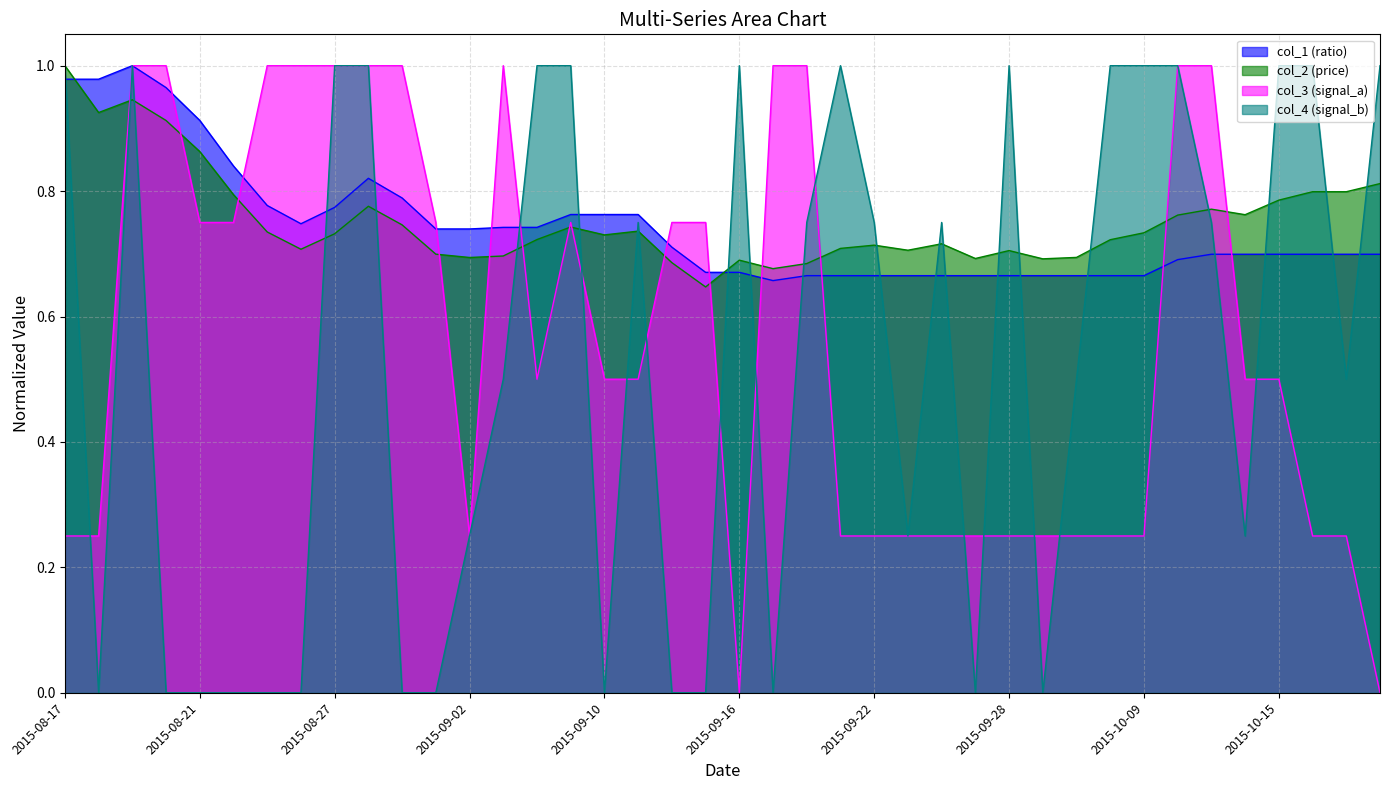

Reading right to left, what are all the values shown in this chart?

col_1 (ratio): 2015-10-20=0.7	2015-10-19=0.7	2015-10-16=0.7	2015-10-15=0.7	2015-10-14=0.7	2015-10-13=0.7	2015-10-12=0.7	2015-10-09=0.7	2015-10-08=0.7	2015-09-30=0.7	2015-09-29=0.7	2015-09-28=0.7	2015-09-25=0.7	2015-09-24=0.7	2015-09-23=0.7	2015-09-22=0.7	2015-09-21=0.7	2015-09-18=0.7	2015-09-17=0.7	2015-09-16=0.7	2015-09-15=0.7	2015-09-14=0.7	2015-09-11=0.8	2015-09-10=0.8	2015-09-09=0.8	2015-09-08=0.7	2015-09-07=0.7	2015-09-02=0.7	2015-09-01=0.7	2015-08-31=0.8	2015-08-28=0.8	2015-08-27=0.8	2015-08-26=0.7	2015-08-25=0.8	2015-08-24=0.8	2015-08-21=0.9	2015-08-20=1.0	2015-08-19=1.0	2015-08-18=1.0	2015-08-17=1.0
col_2 (price): 2015-10-20=0.8	2015-10-19=0.8	2015-10-16=0.8	2015-10-15=0.8	2015-10-14=0.8	2015-10-13=0.8	2015-10-12=0.8	2015-10-09=0.7	2015-10-08=0.7	2015-09-30=0.7	2015-09-29=0.7	2015-09-28=0.7	2015-09-25=0.7	2015-09-24=0.7	2015-09-23=0.7	2015-09-22=0.7	2015-09-21=0.7	2015-09-18=0.7	2015-09-17=0.7	2015-09-16=0.7	2015-09-15=0.6	2015-09-14=0.7	2015-09-11=0.7	2015-09-10=0.7	2015-09-09=0.7	2015-09-08=0.7	2015-09-07=0.7	2015-09-02=0.7	2015-09-01=0.7	2015-08-31=0.7	2015-08-28=0.8	2015-08-27=0.7	2015-08-26=0.7	2015-08-25=0.7	2015-08-24=0.8	2015-08-21=0.9	2015-08-20=0.9	2015-08-19=0.9	2015-08-18=0.9	2015-08-17=1.0
col_3 (signal_a): 2015-10-20=0.0	2015-10-19=0.2	2015-10-16=0.2	2015-10-15=0.5	2015-10-14=0.5	2015-10-13=1.0	2015-10-12=1.0	2015-10-09=0.2	2015-10-08=0.2	2015-09-30=0.2	2015-09-29=0.2	2015-09-28=0.2	2015-09-25=0.2	2015-09-24=0.2	2015-09-23=0.2	2015-09-22=0.2	2015-09-21=0.2	2015-09-18=1.0	2015-09-17=1.0	2015-09-16=0.0	2015-09-15=0.8	2015-09-14=0.8	2015-09-11=0.5	2015-09-10=0.5	2015-09-09=0.8	2015-09-08=0.5	2015-09-07=1.0	2015-09-02=0.2	2015-09-01=0.8	2015-08-31=1.0	2015-08-28=1.0	2015-08-27=1.0	2015-08-26=1.0	2015-08-25=1.0	2015-08-24=0.8	2015-08-21=0.8	2015-08-20=1.0	2015-08-19=1.0	2015-08-18=0.2	2015-08-17=0.2
col_4 (signal_b): 2015-10-20=1.0	2015-10-19=0.5	2015-10-16=1.0	2015-10-15=1.0	2015-10-14=0.2	2015-10-13=0.8	2015-10-12=1.0	2015-10-09=1.0	2015-10-08=1.0	2015-09-30=0.5	2015-09-29=0.0	2015-09-28=1.0	2015-09-25=0.0	2015-09-24=0.8	2015-09-23=0.2	2015-09-22=0.8	2015-09-21=1.0	2015-09-18=0.8	2015-09-17=0.0	2015-09-16=1.0	2015-09-15=0.0	2015-09-14=0.0	2015-09-11=0.8	2015-09-10=0.0	2015-09-09=1.0	2015-09-08=1.0	2015-09-07=0.5	2015-09-02=0.2	2015-09-01=0.0	2015-08-31=0.0	2015-08-28=1.0	2015-08-27=1.0	2015-08-26=0.0	2015-08-25=0.0	2015-08-24=0.0	2015-08-21=0.0	2015-08-20=0.0	2015-08-19=1.0	2015-08-18=0.0	2015-08-17=1.0